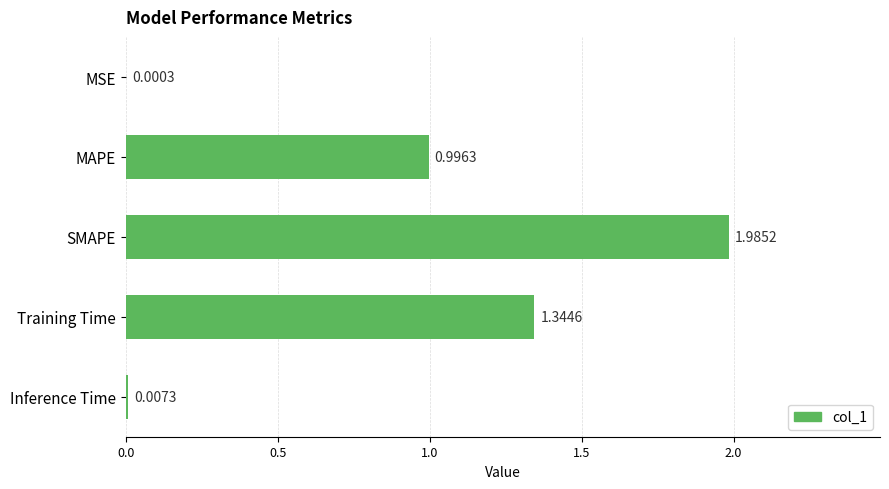

What is the change in value from MSE to MAPE?

+1.0